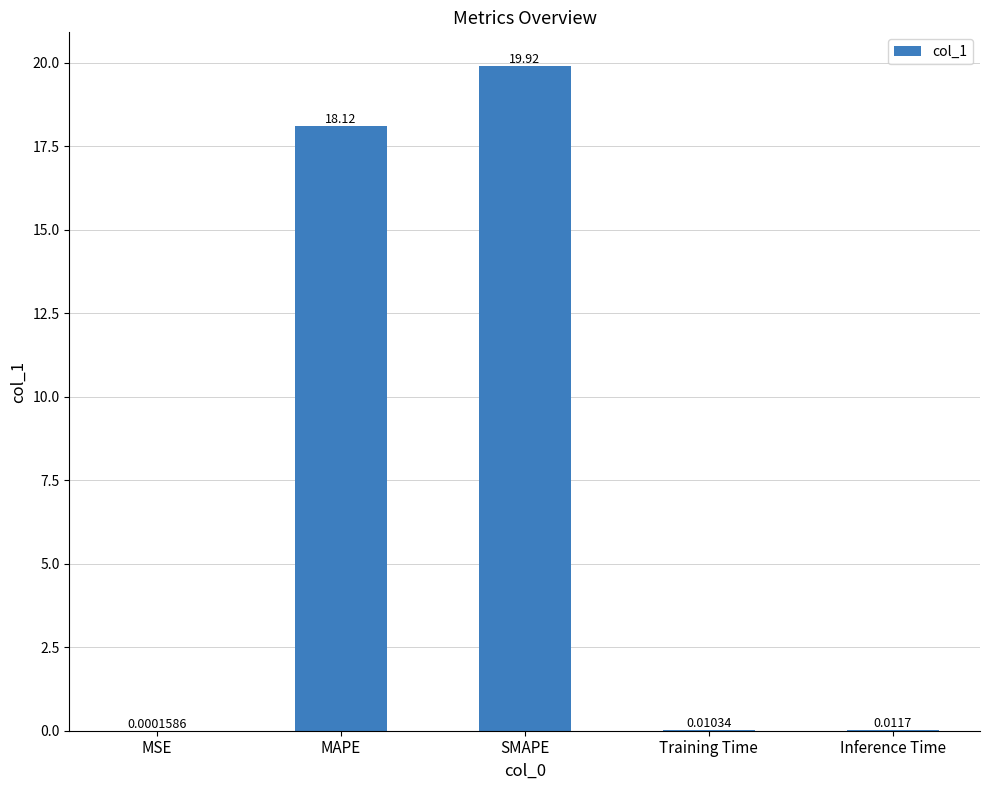

Which label corresponds to the largest value in the chart?

SMAPE